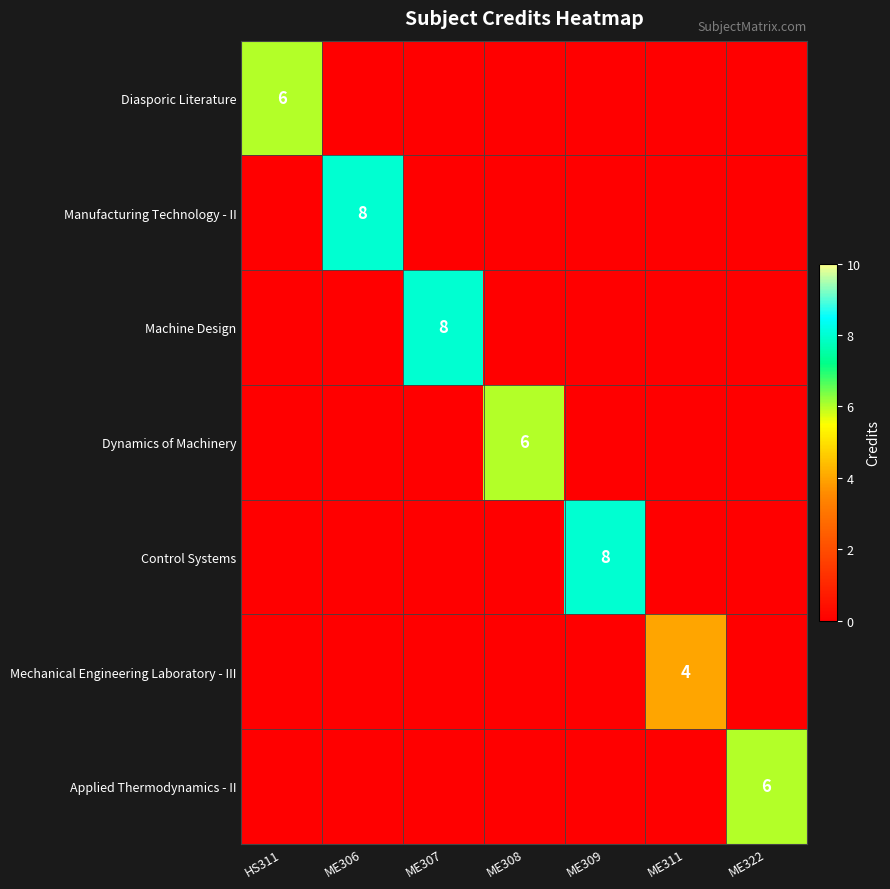

Is it true that Applied Thermodynamics - II equals 6 at ME322?

True